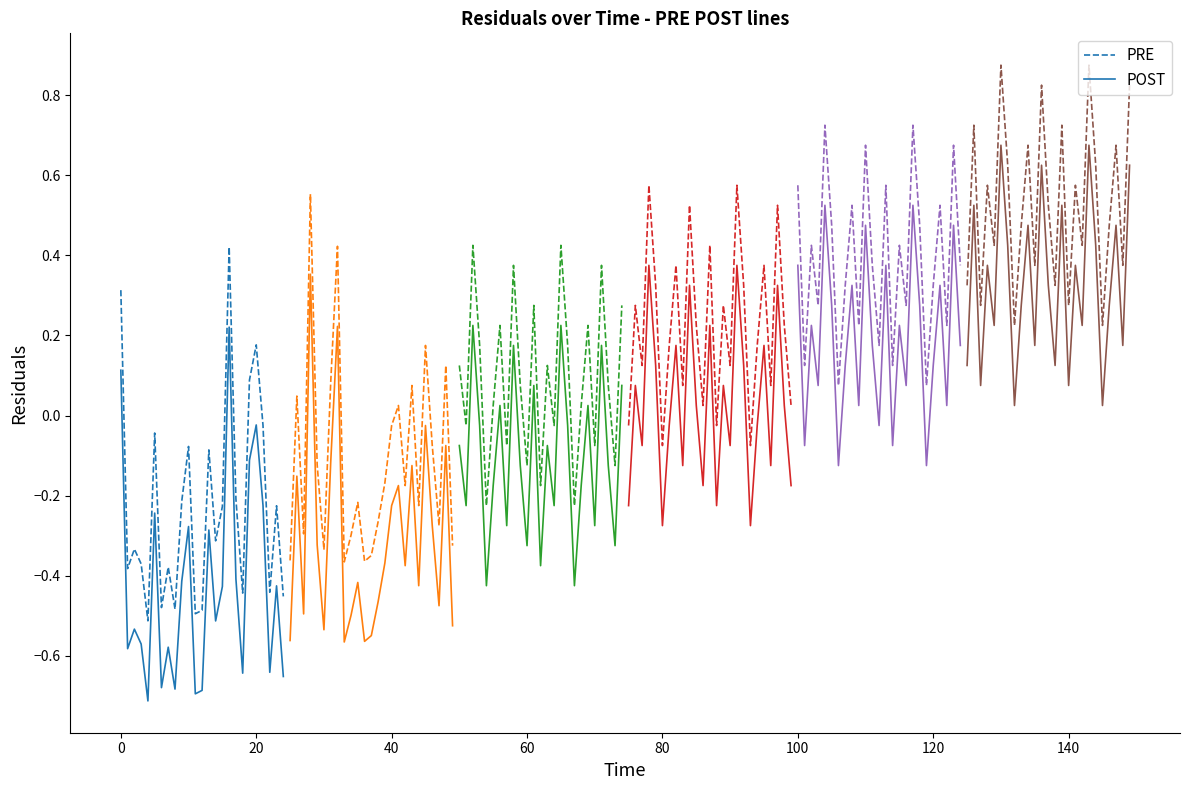

True or false: POST and PRE cross at least once.

False